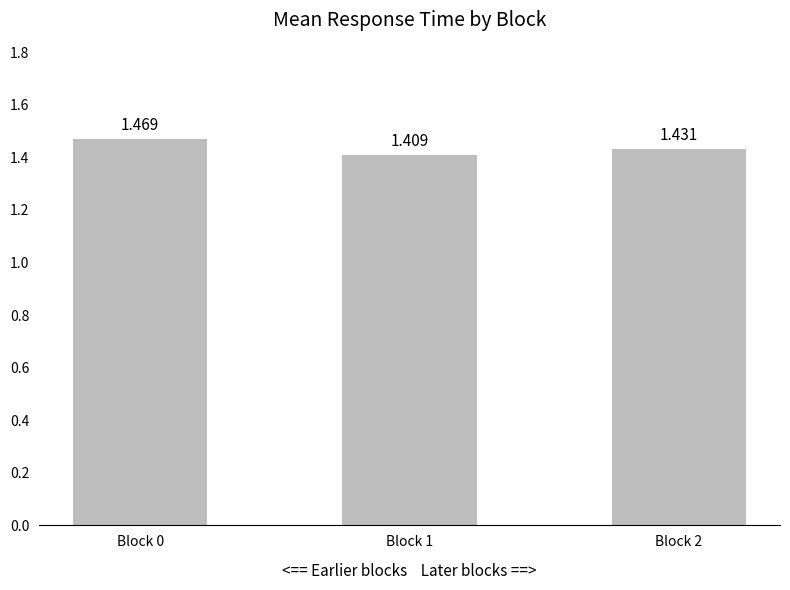

Are the bars horizontal?

No